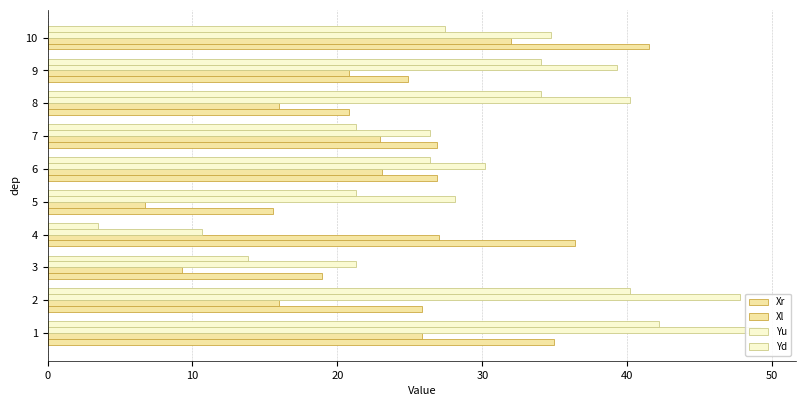

How many bars are there in total?

40